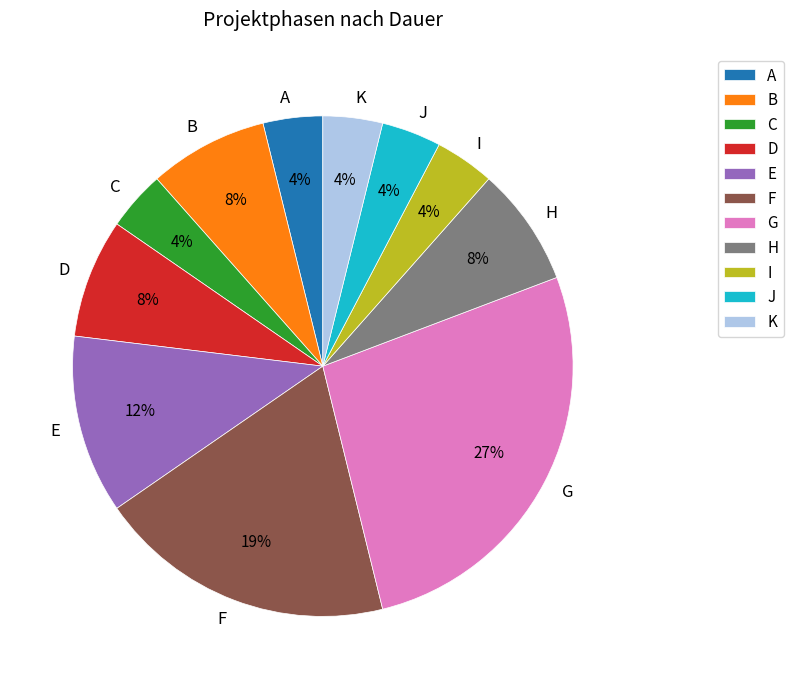

How many segments does this pie chart have?

11